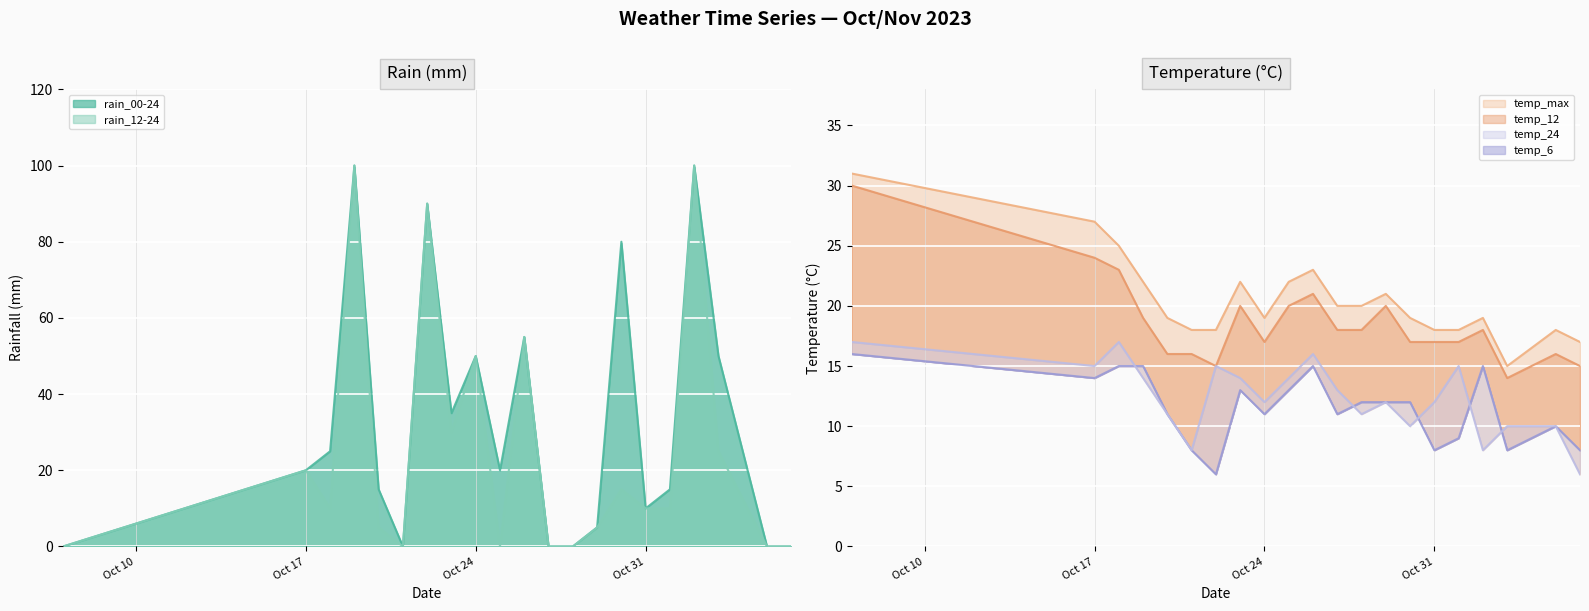

What is the highest value of the rain_12-24 series?

100